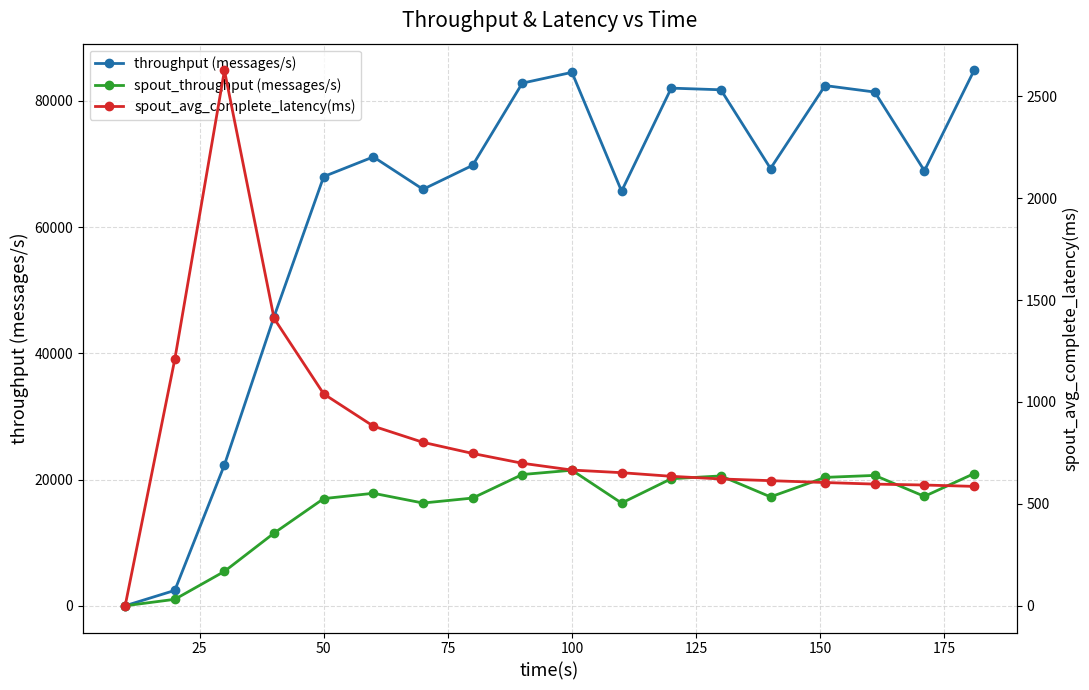

Reading left to right, list all the values displayed in this chart.

throughput (messages/s): 0.0	2434.0	22333.0	45825.0	68023.0	71138.0	66004.0	69805.0	82830.0	84539.0	65709.0	82039.0	81775.0	69300.0	82446.0	81417.0	68941.0	84843.0
spout_throughput (messages/s): 0.0	1020.0	5448.0	11516.0	16983.0	17826.0	16280.0	17071.0	20800.0	21480.0	16275.0	20131.0	20576.0	17255.0	20347.0	20659.0	17335.0	20946.0
spout_avg_complete_latency(ms): 0.0	1209.7	2627.1	1410.0	1039.4	881.3	802.0	747.4	699.3	666.0	653.0	635.3	622.3	613.9	604.7	597.0	592.5	585.8